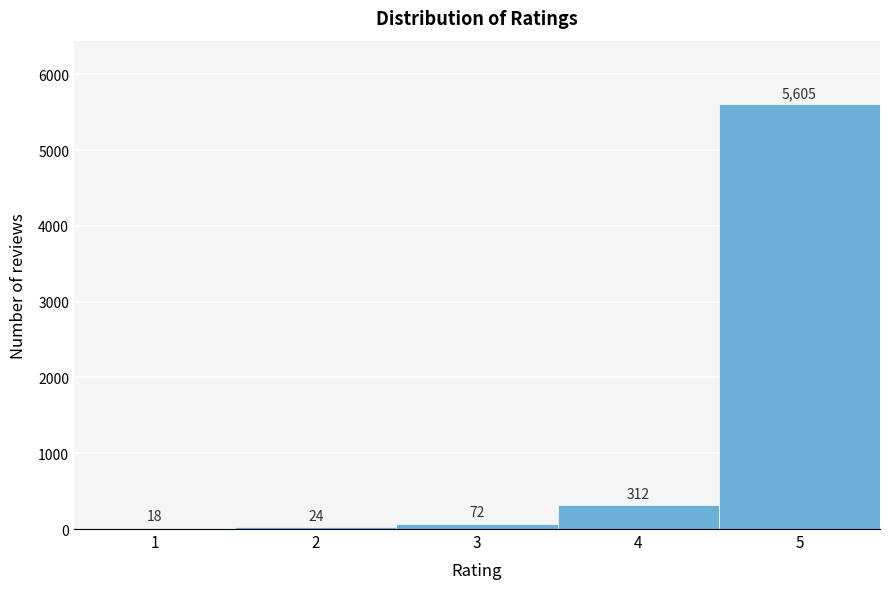

Reading left to right, list every bar in this chart as the range it spans on the x-axis followed by its height.

0.5 to 1.5: 18
1.5 to 2.5: 24
2.5 to 3.5: 72
3.5 to 4.5: 312
4.5 to 5.5: 5605